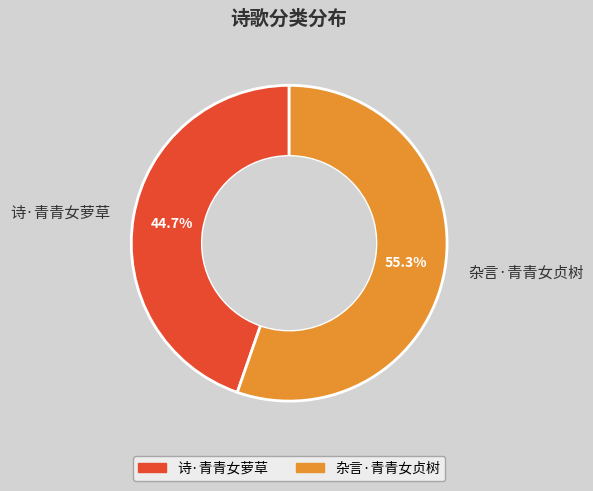

How many segments does this pie chart have?

2